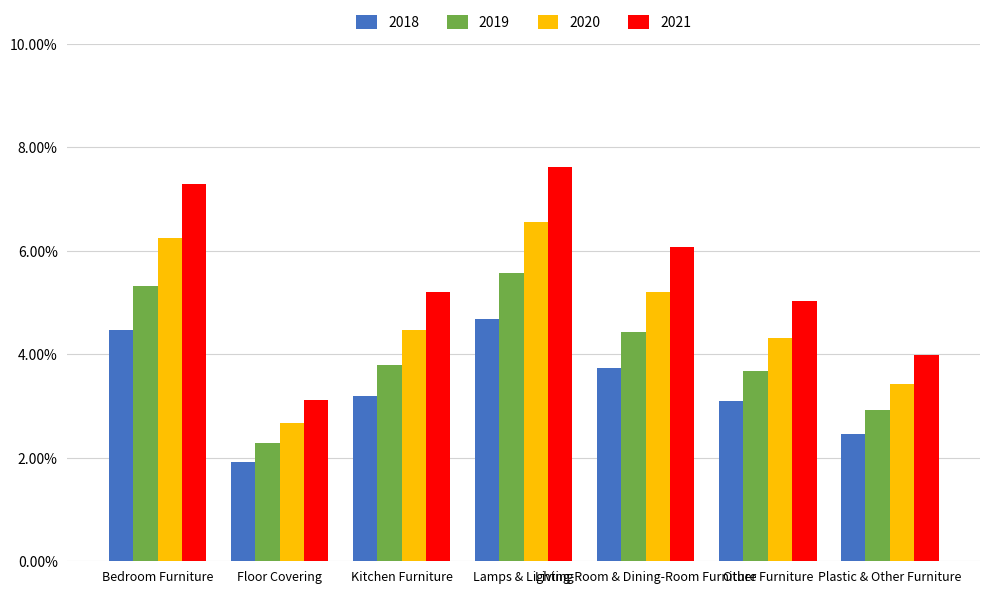

Reading right to left, transcribe all the data shown in this chart.

2018: Plastic & Other Furniture=2.5	Other Furniture=3.1	Living-Room & Dining-Room Furniture=3.7	Lamps & Lighting=4.7	Kitchen Furniture=3.2	Floor Covering=1.9	Bedroom Furniture=4.5
2019: Plastic & Other Furniture=2.9	Other Furniture=3.7	Living-Room & Dining-Room Furniture=4.4	Lamps & Lighting=5.6	Kitchen Furniture=3.8	Floor Covering=2.3	Bedroom Furniture=5.3
2020: Plastic & Other Furniture=3.4	Other Furniture=4.3	Living-Room & Dining-Room Furniture=5.2	Lamps & Lighting=6.6	Kitchen Furniture=4.5	Floor Covering=2.7	Bedroom Furniture=6.3
2021: Plastic & Other Furniture=4.0	Other Furniture=5.0	Living-Room & Dining-Room Furniture=6.1	Lamps & Lighting=7.6	Kitchen Furniture=5.2	Floor Covering=3.1	Bedroom Furniture=7.3